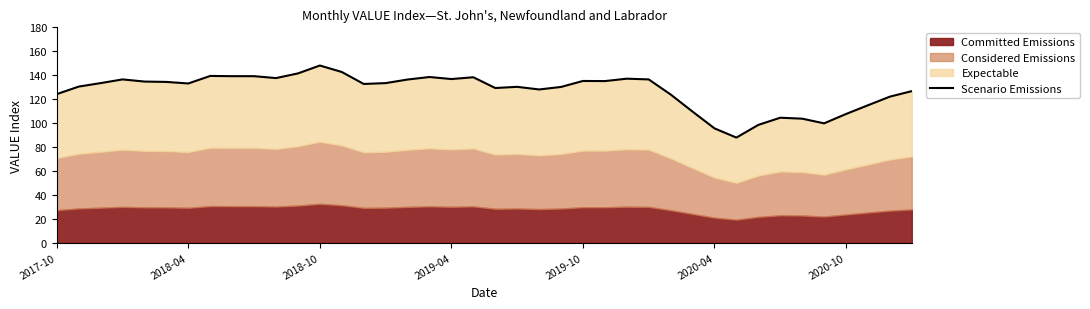

Approximately how many times larger is the value at 17 compared to 31?

1.6